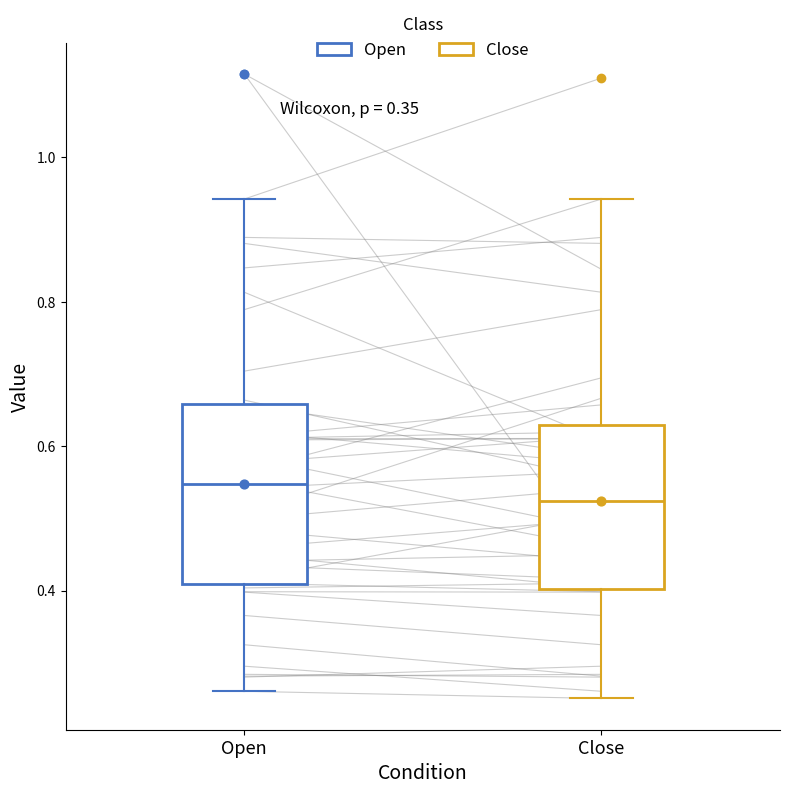

Reading left to right, transcribe this box plot: for each box, give where its median line is, the range the box spans, and where its two whiskers end, as read against the y-axis. The values are not printed on the chart, so give them approximately, as read against the axis.

Open: median 0.54, box 0.40 to 0.66, whiskers 0.26 to 0.94
Close: median 0.52, box 0.40 to 0.62, whiskers 0.26 to 0.94